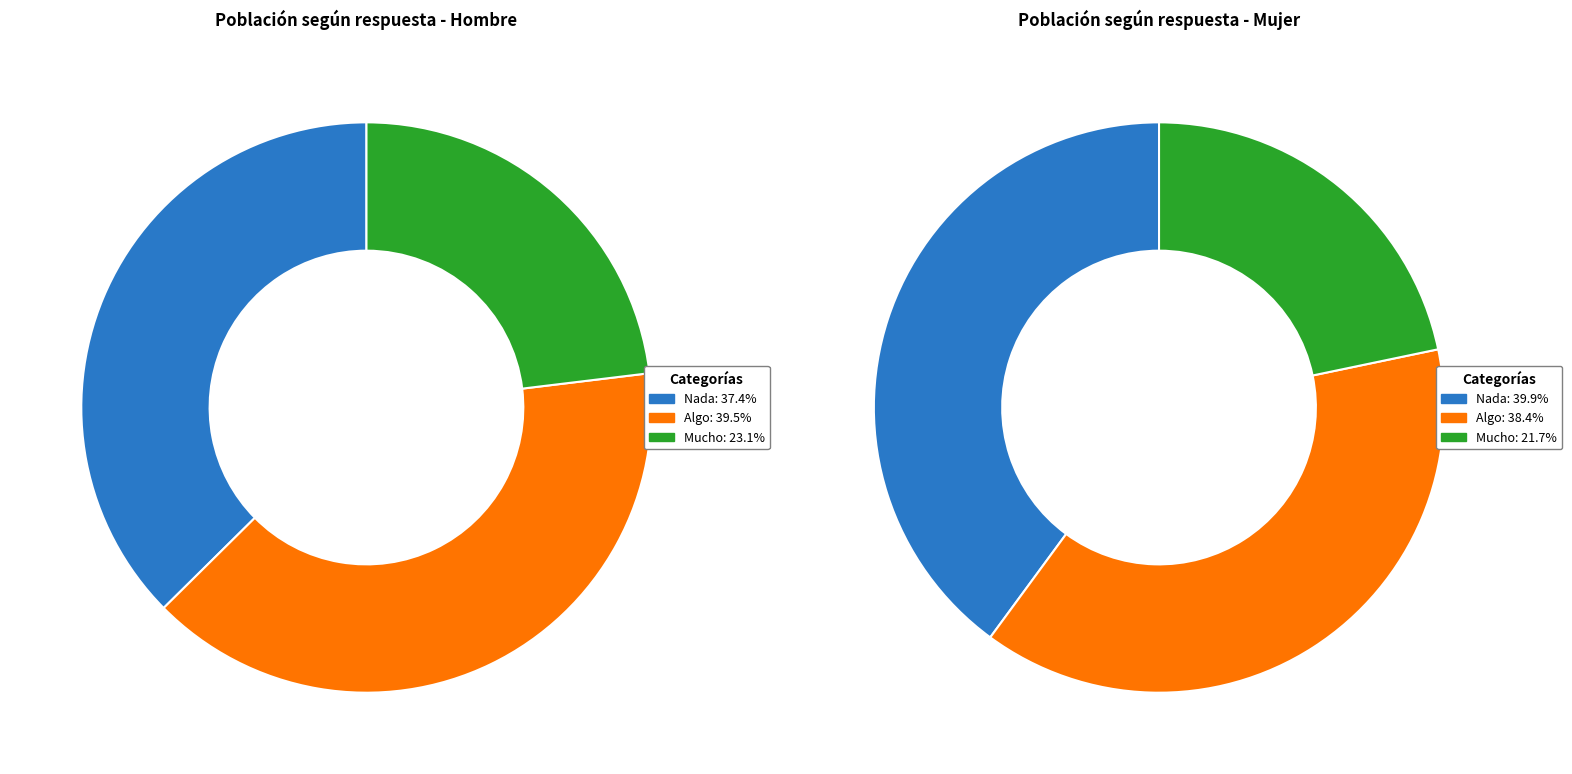

Which slice is the smallest?

Mucho